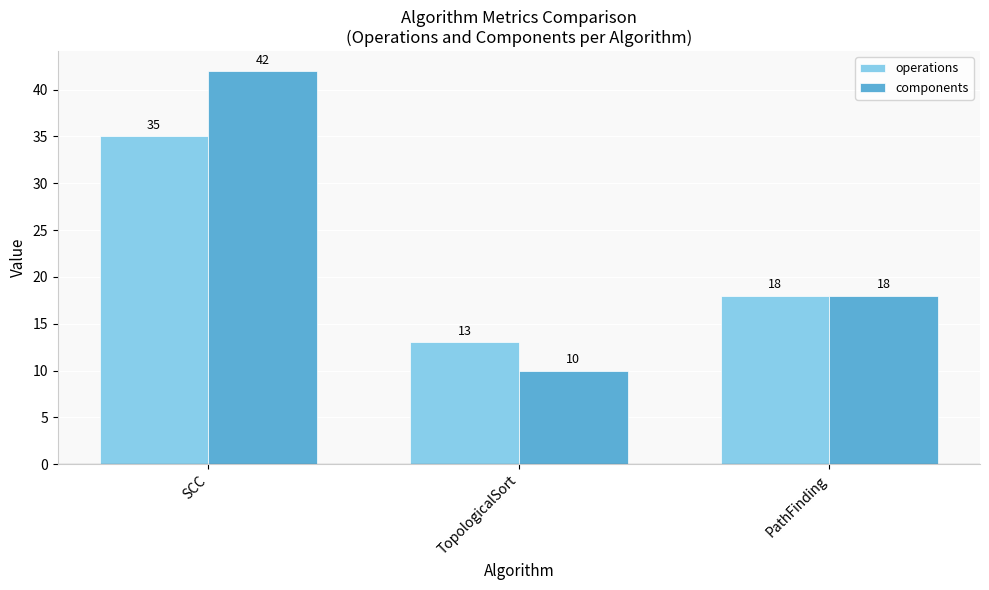

How many components values are between 10 and 42?

3